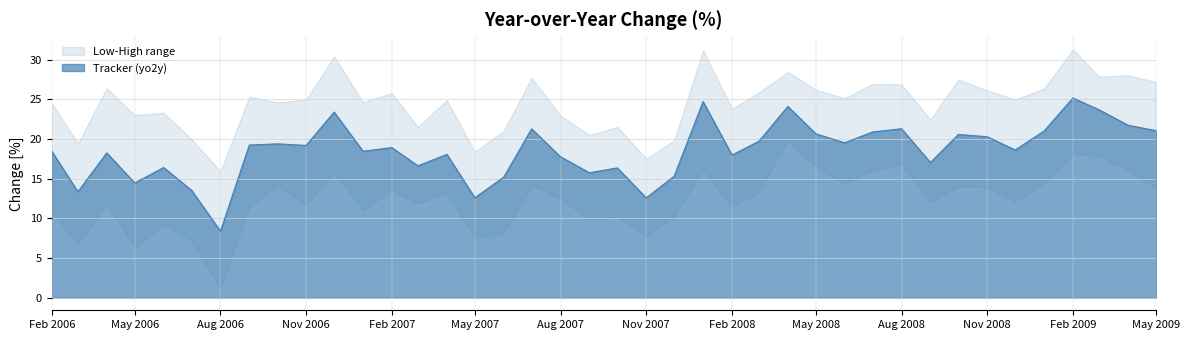

Which series has the widest spread of values?

low